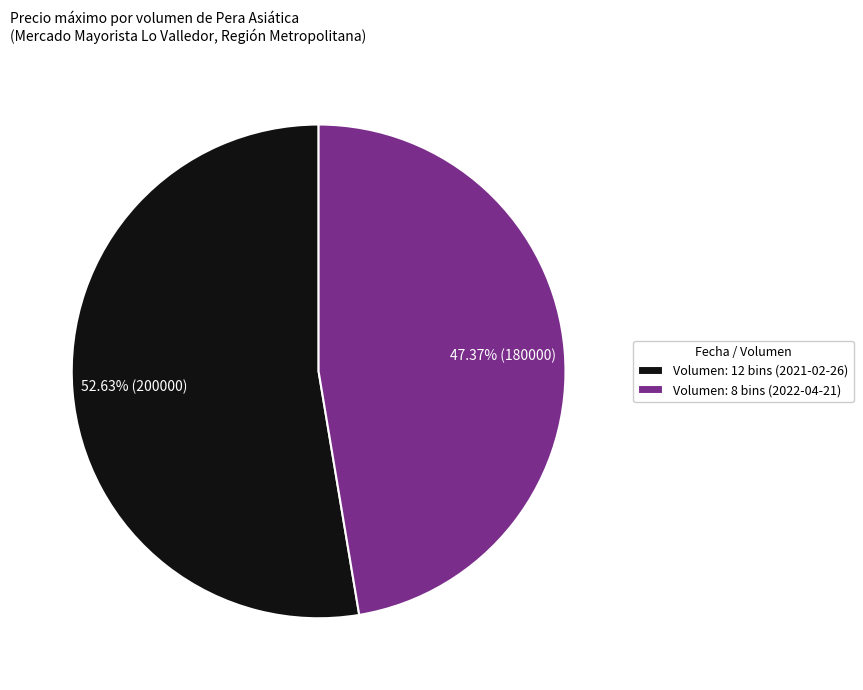

Combined, do Volumen: 12 bins (2021-02-26) and Volumen: 8 bins (2022-04-21) account for over 50%?

Yes